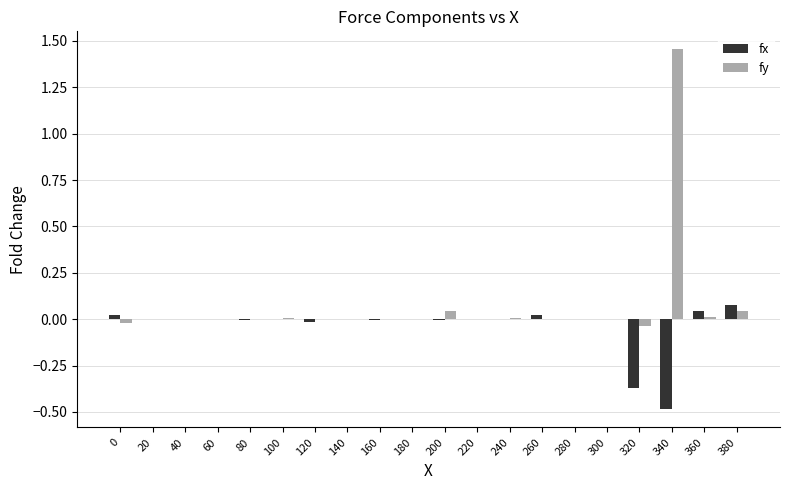

Is it true that fy equals 0.0 at 80?

True